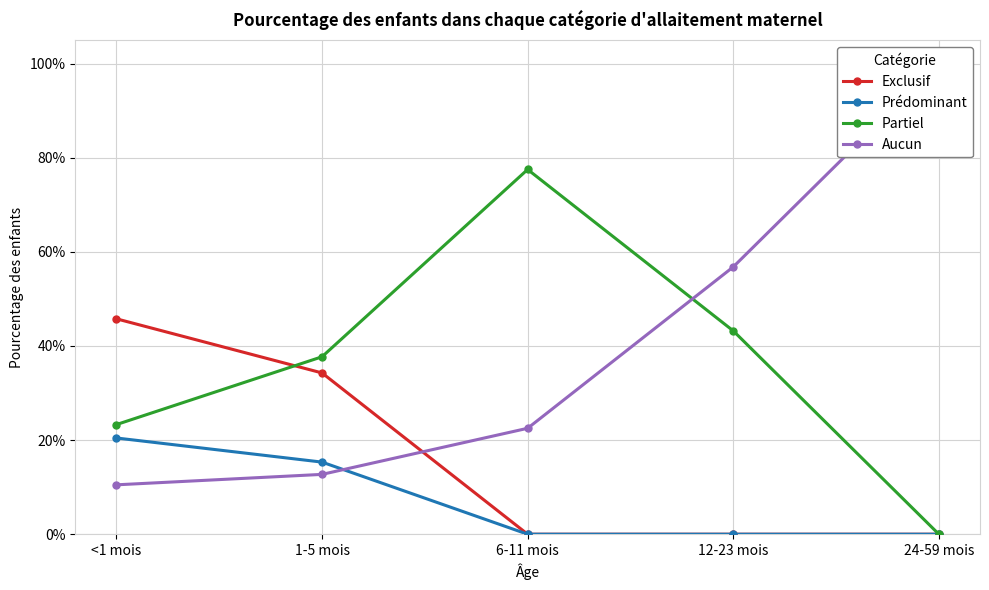

Is the value of Exclusif at 12-23 mois greater than the value of Partiel at 1-5 mois?

No